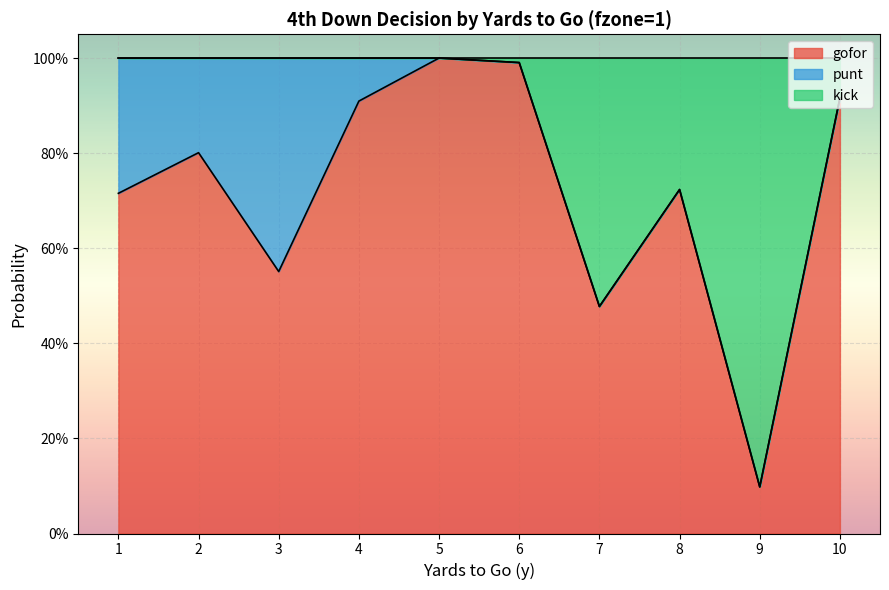

Which has a higher value, 6 or 10?

6